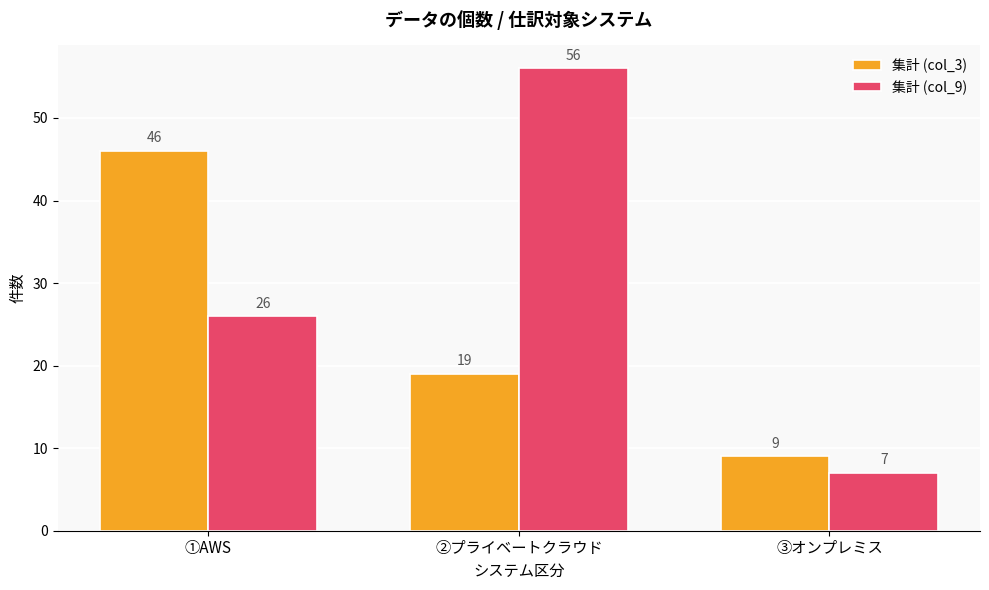

What are all the series names shown in the legend?

集計 (col_3), 集計 (col_9)